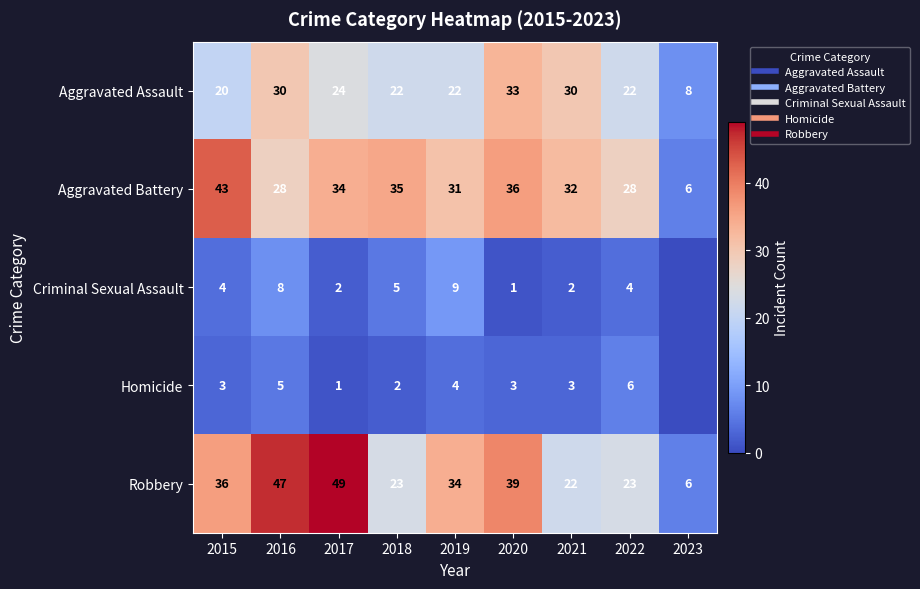

What is the maximum value for Homicide?

6